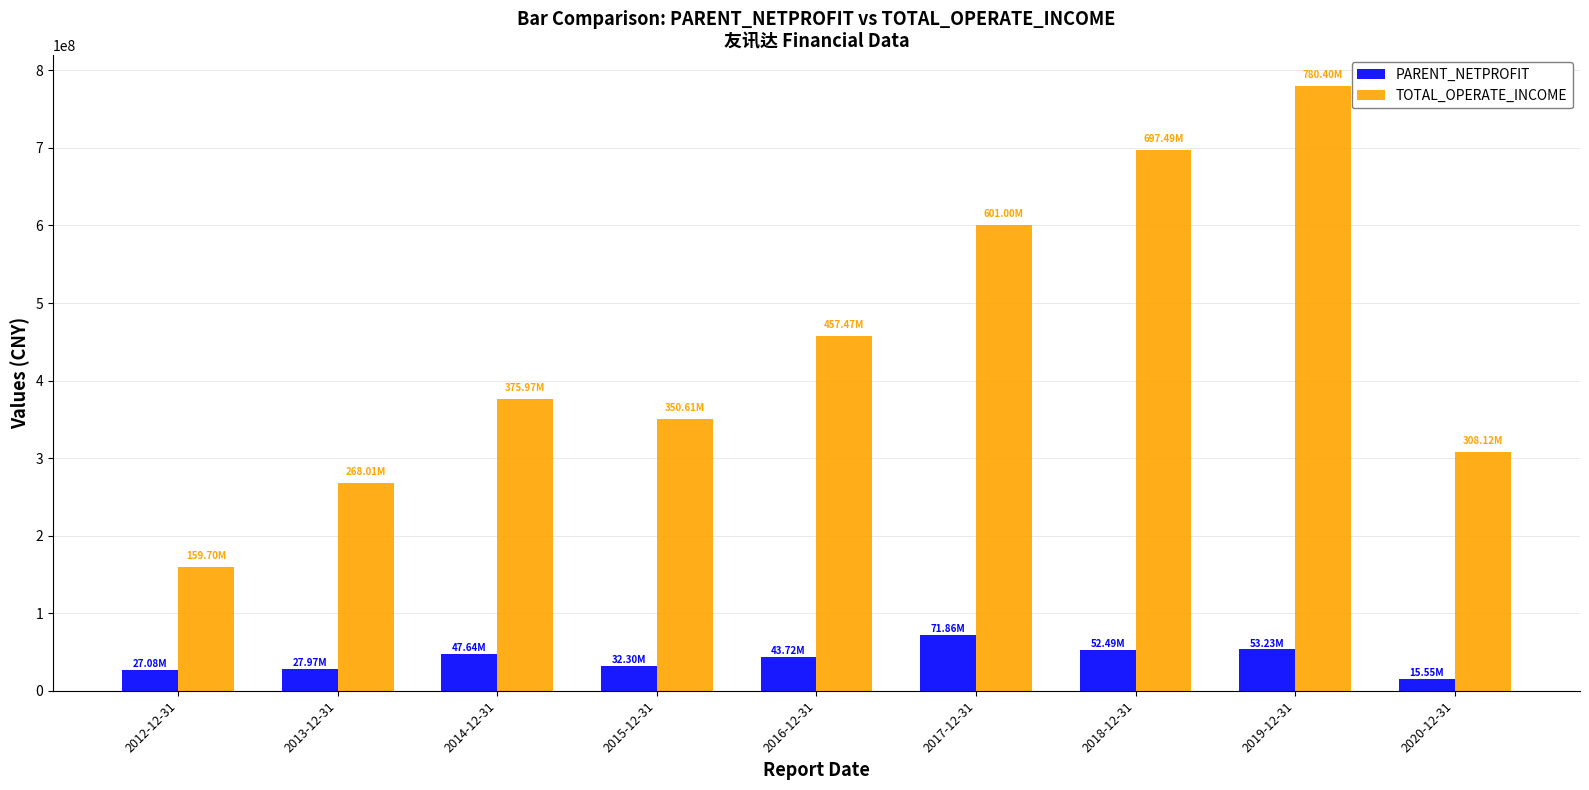

Which series has the largest total across all categories?

TOTAL_OPERATE_INCOME